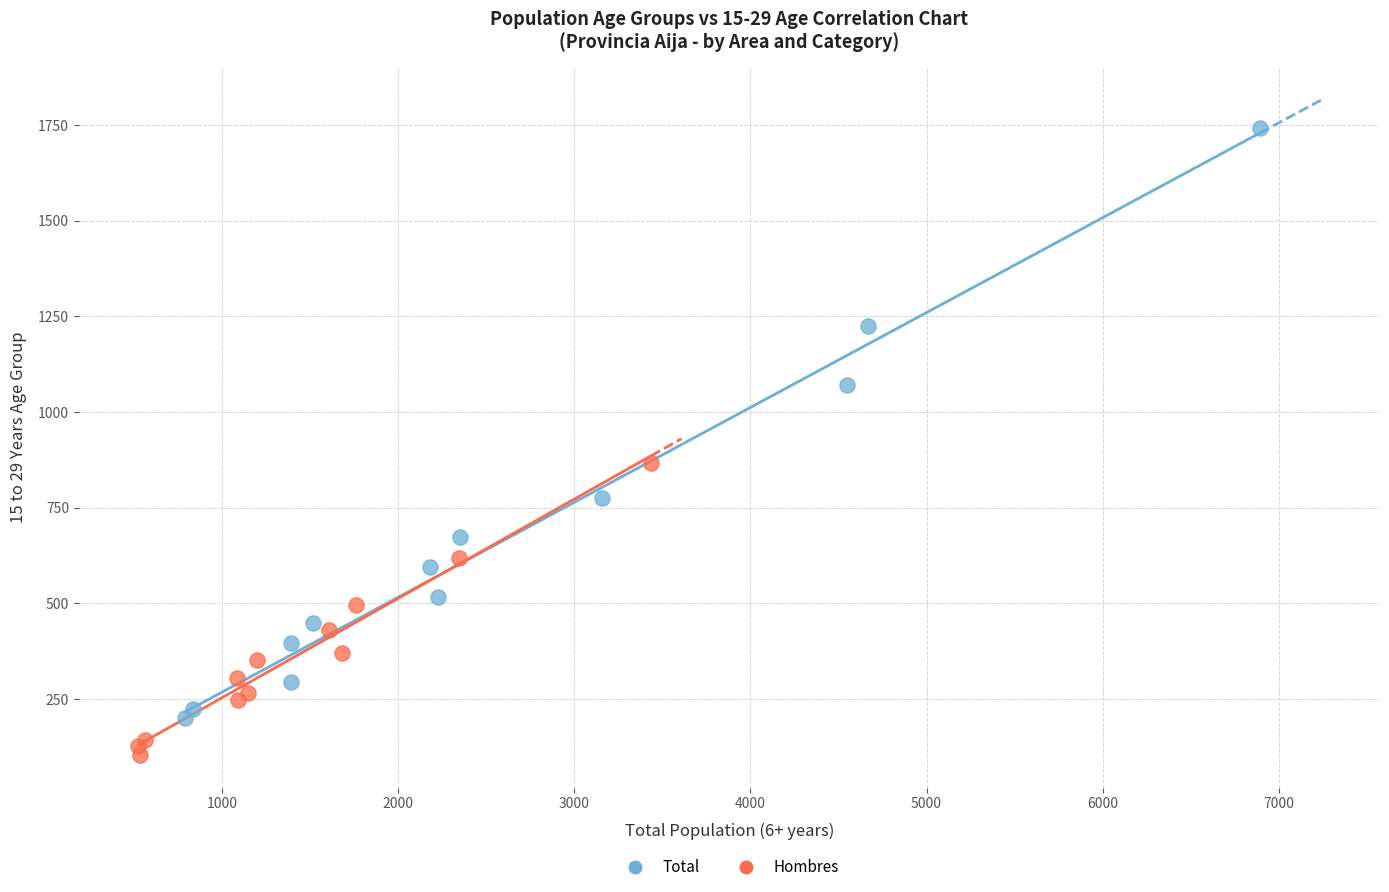

What are all the series names shown in the legend?

Total, Hombres